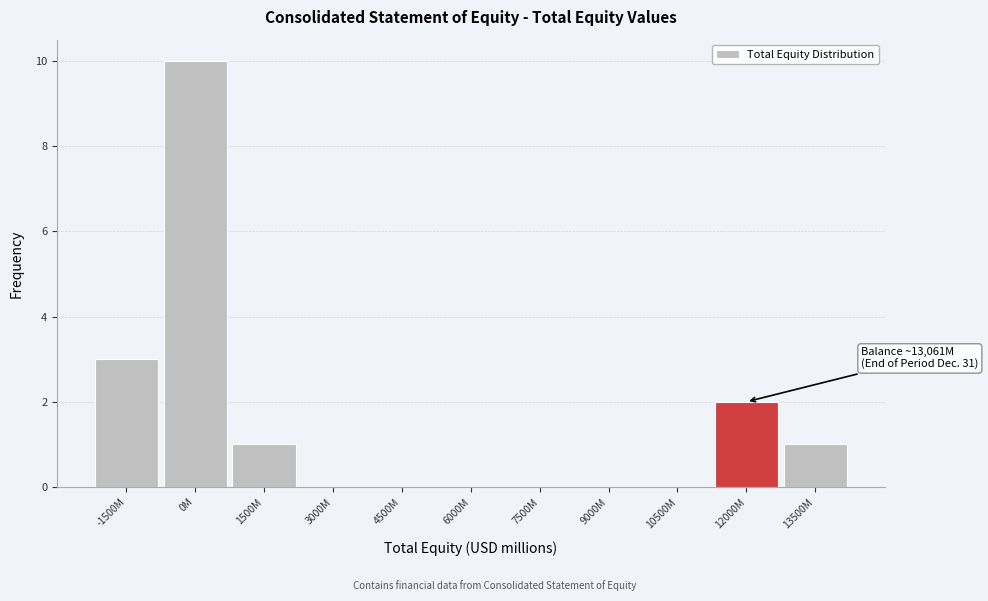

Reading right to left, list all the values displayed in this chart.

13500M=1	12000M=2	10500M=0	9000M=0	7500M=0	6000M=0	4500M=0	3000M=0	1500M=1	0M=10	-1500M=3